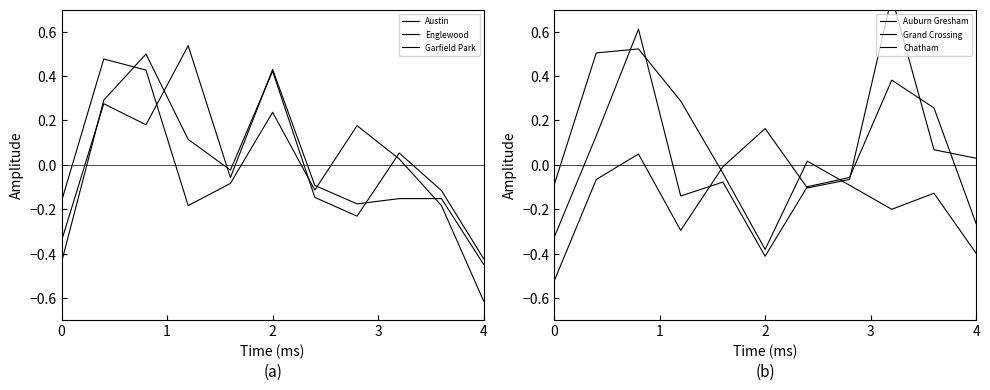

What is the minimum value shown in the chart?

-0.6